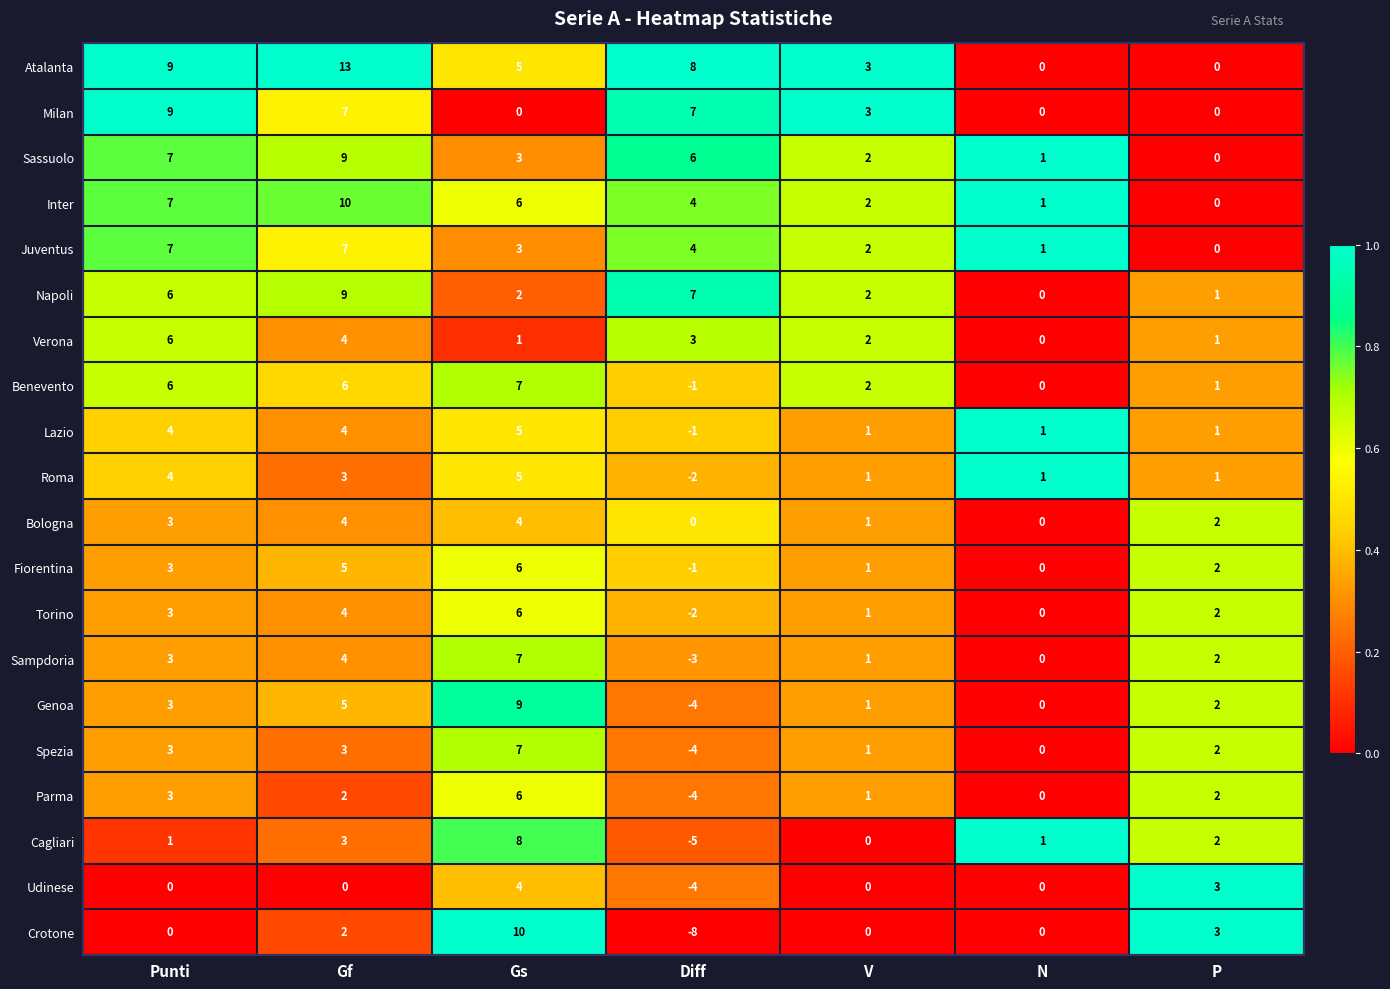

Where does the Spezia series first go above 2?

Punti